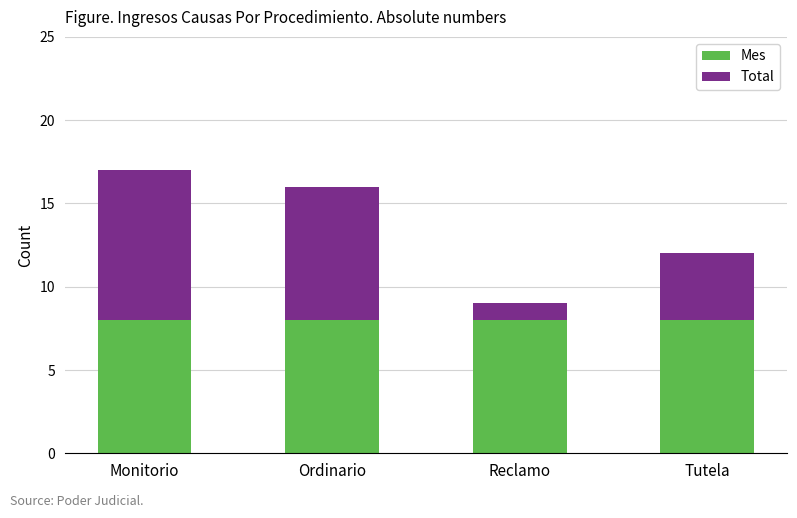

What is the lowest value of the Mes series?

8